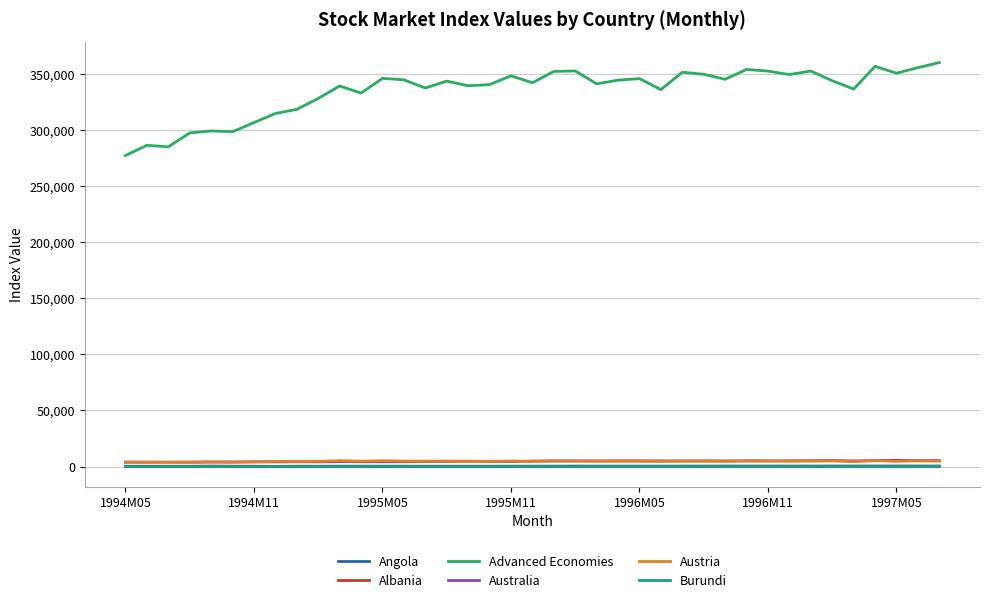

What is the greatest value displayed?

360369.1